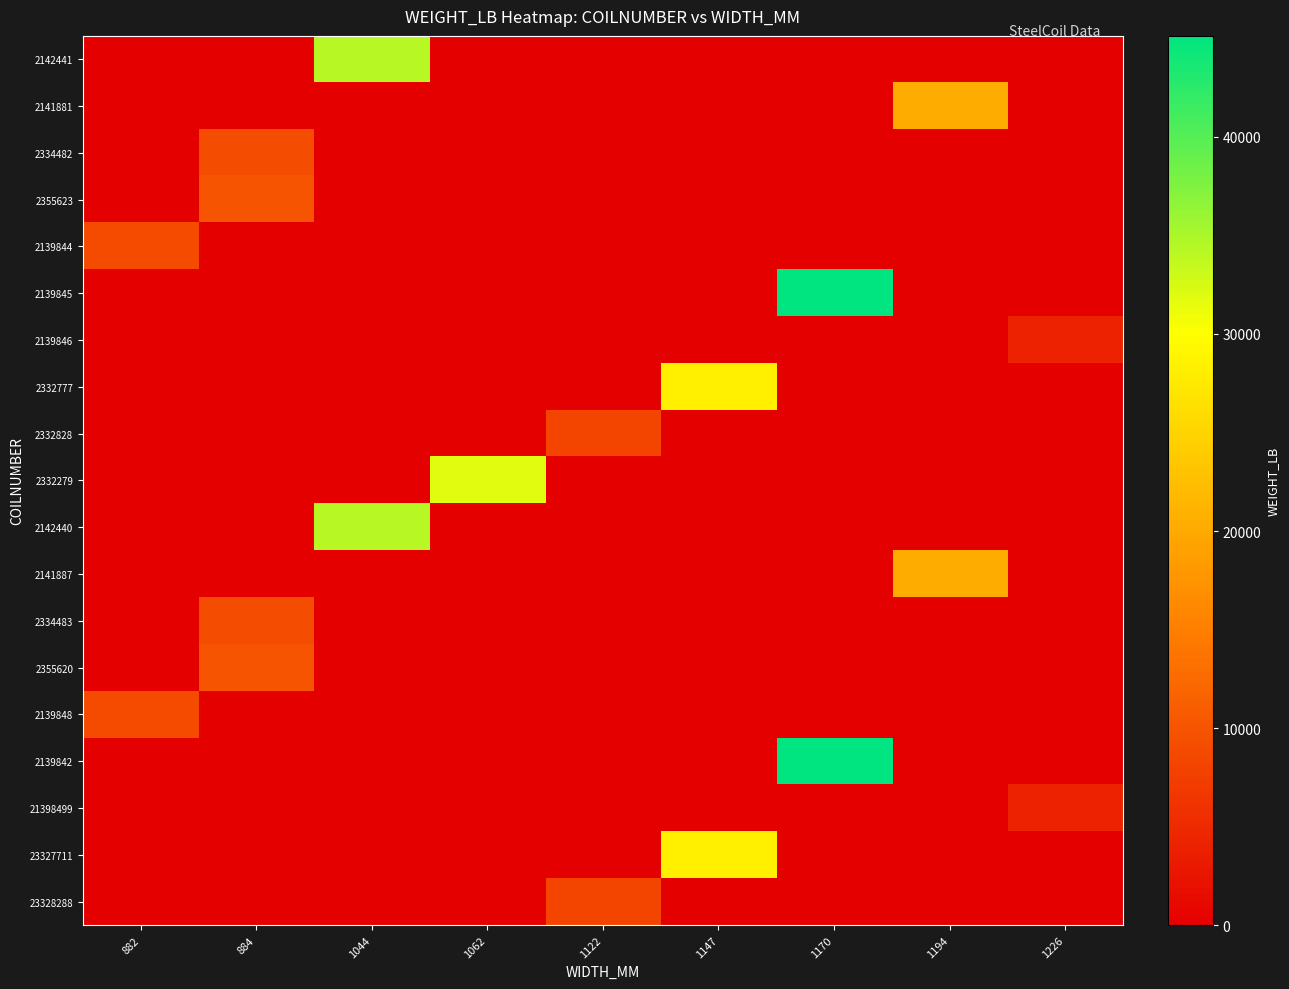

Which series has the largest total across all categories?

2139845